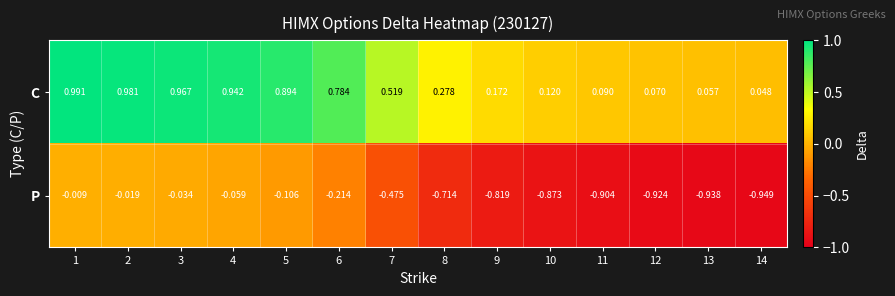

Between 7 and 13, which series saw the biggest shift?

P